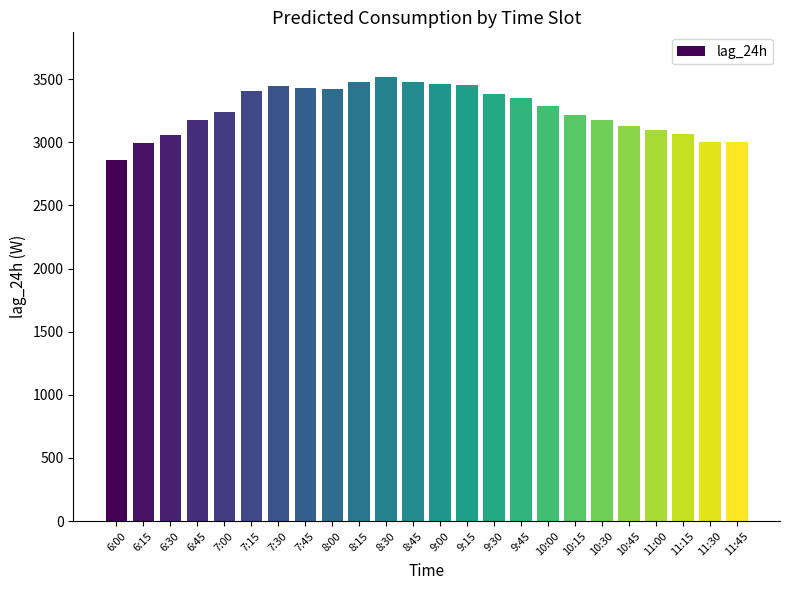

What is the sum of the values at 9:45 and 8:30?

6870